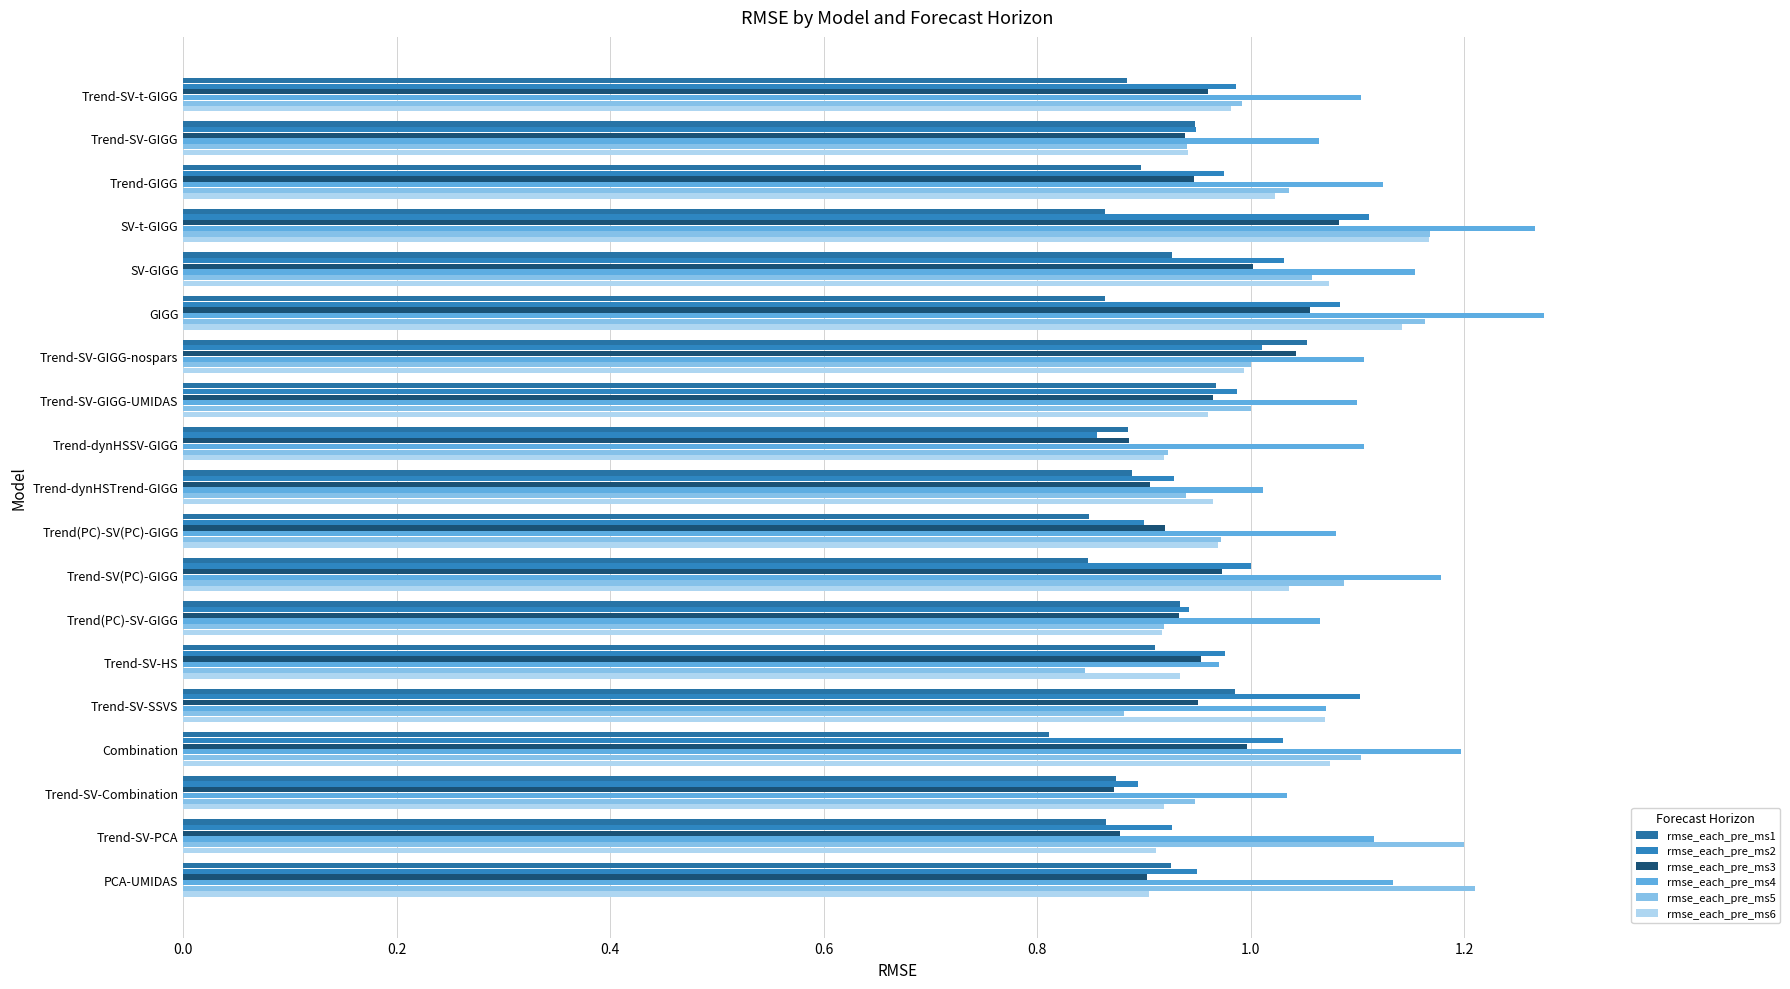

At which category is the sum across all series the highest?

SV-t-GIGG